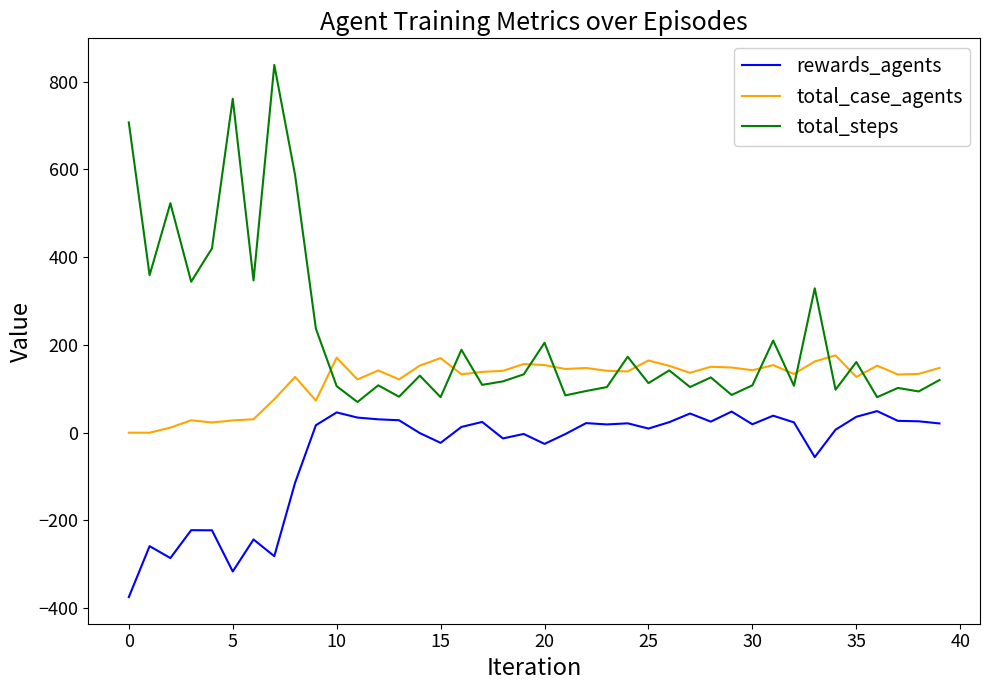

List the series in order of their peak value, lowest first.

rewards_agents, total_case_agents, total_steps